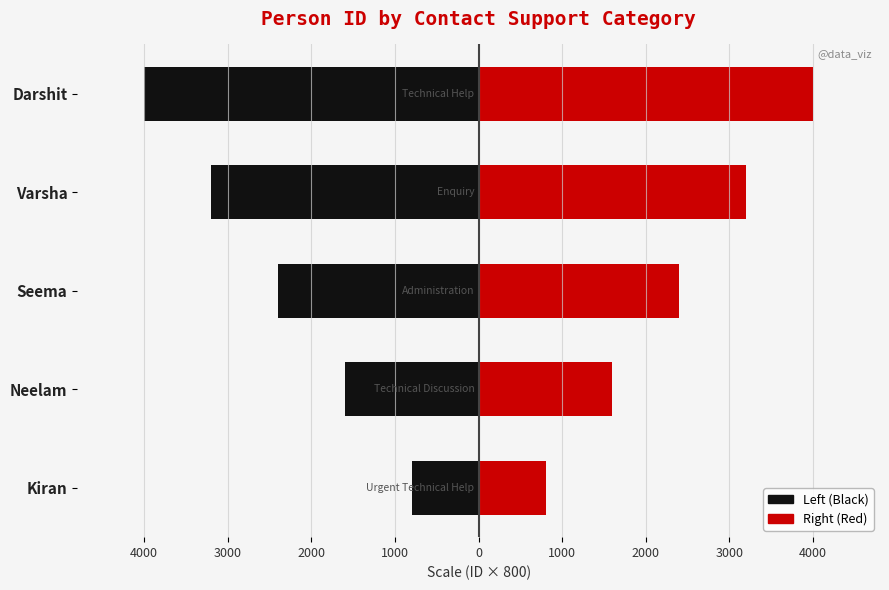

Does the chart contain any negative values?

Yes